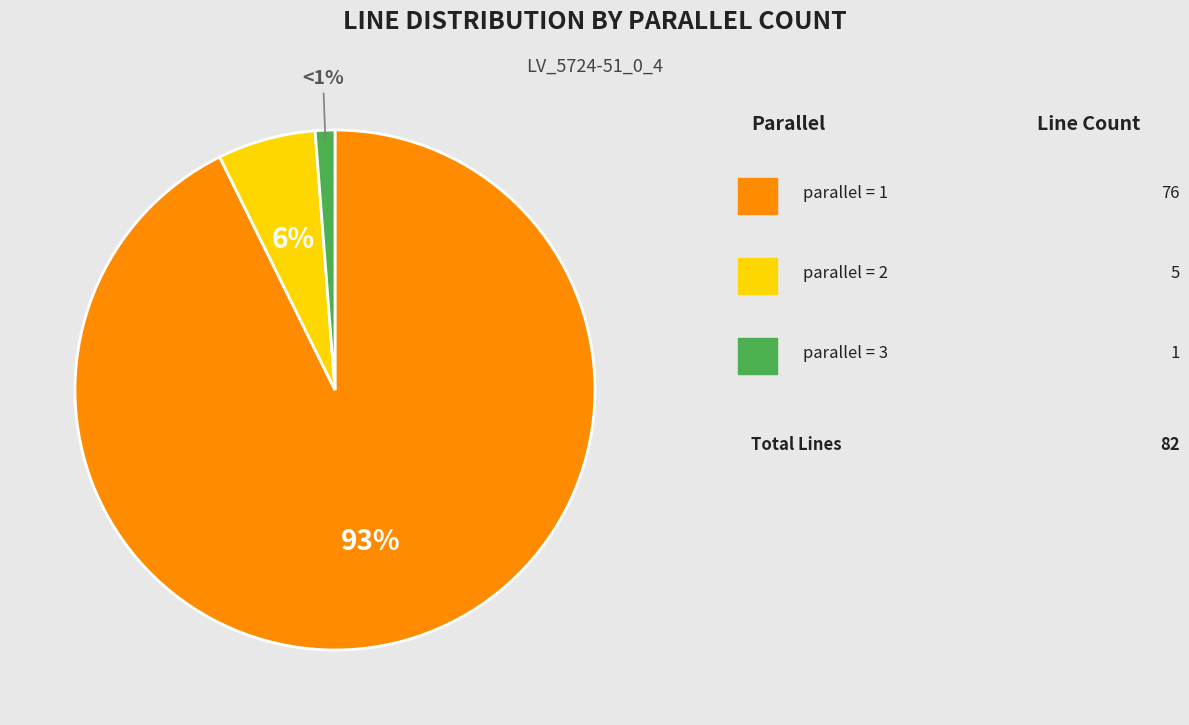

To the nearest percent, what is the average slice percentage?

33%